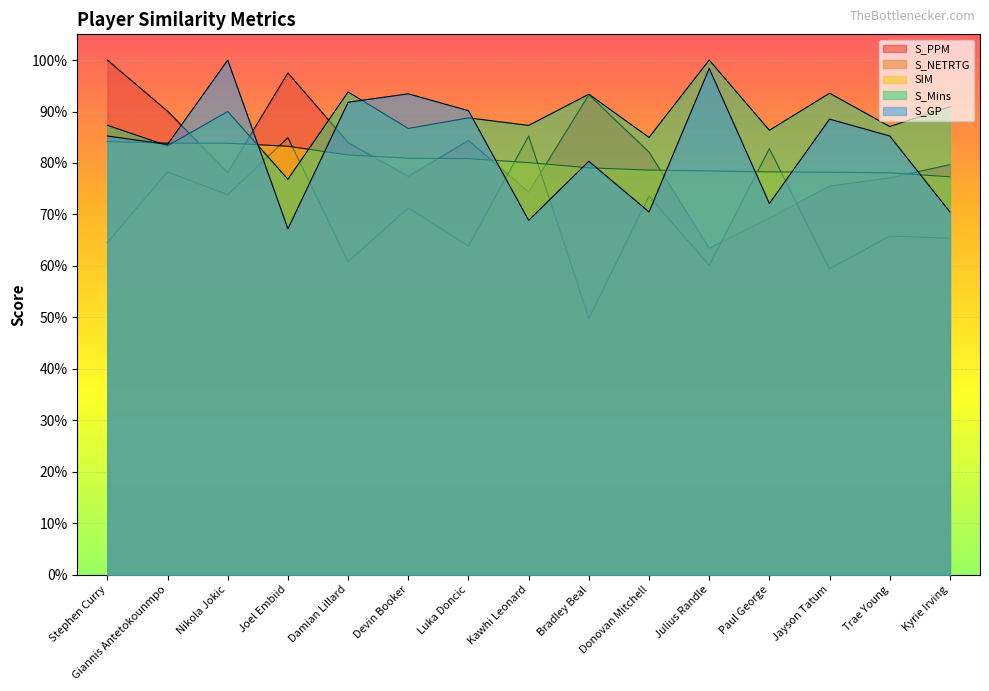

The SIM series shows 1.1 at Jayson Tatum. True or false?

False